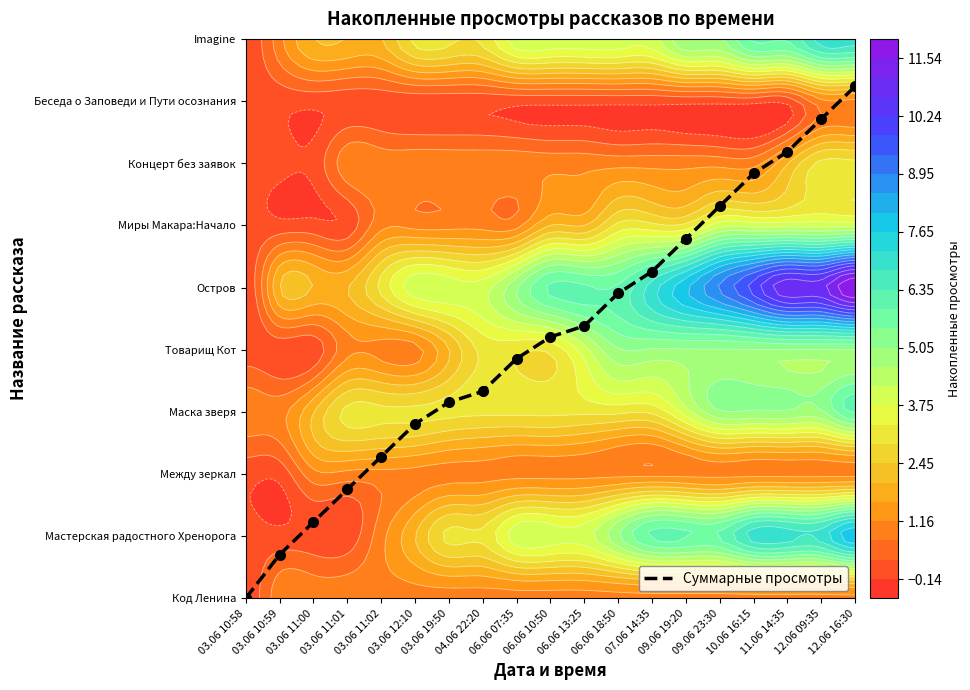

True or false: the data shows 22.5 at 10.06 16:15.

False